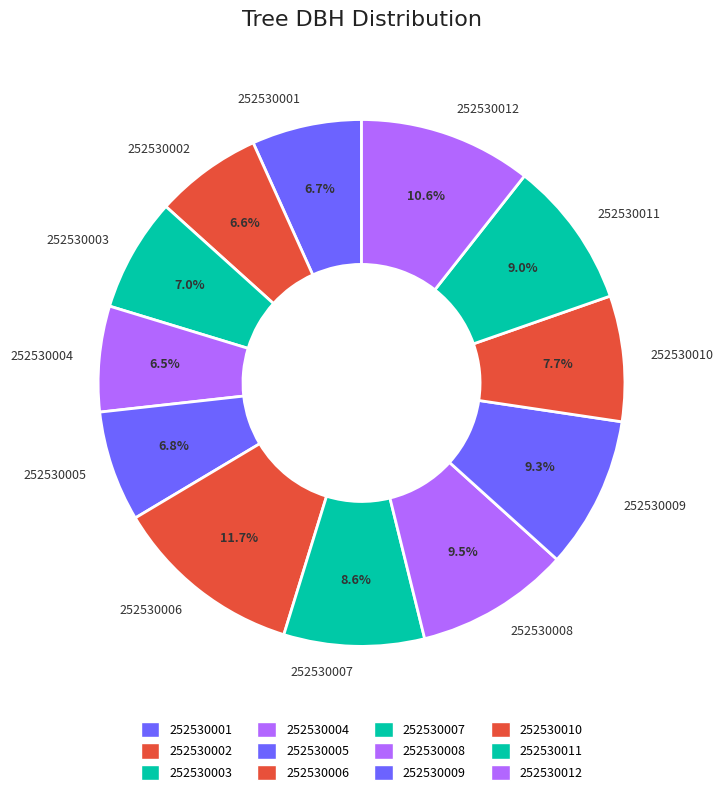

Which has a higher value, 252530007 or 252530002?

252530007